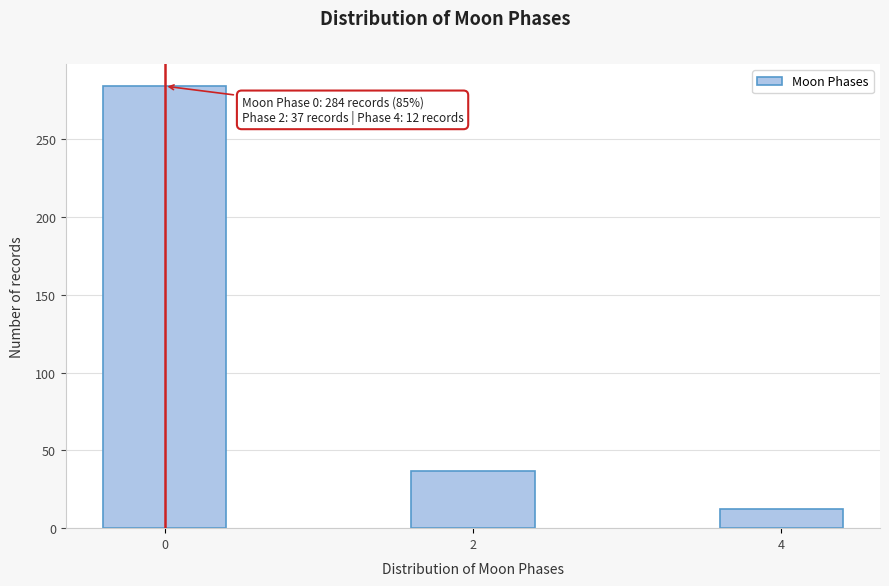

Reading right to left, what are all the values shown in this chart?

4=12	2=37	0=284